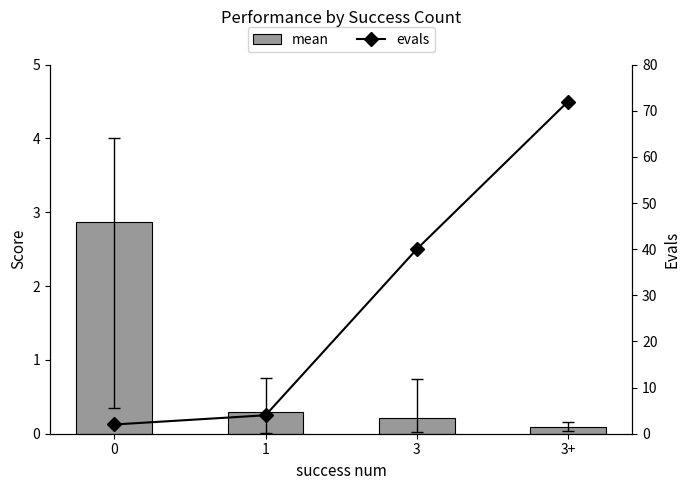

What is the total value across all series at 3?

40.2